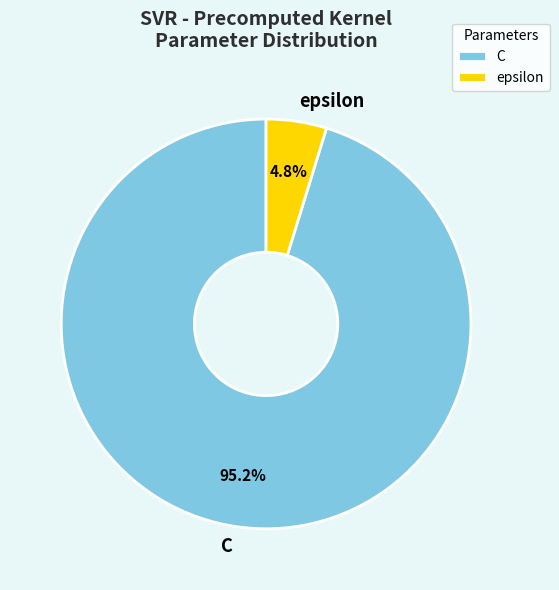

Which slice is the largest?

C